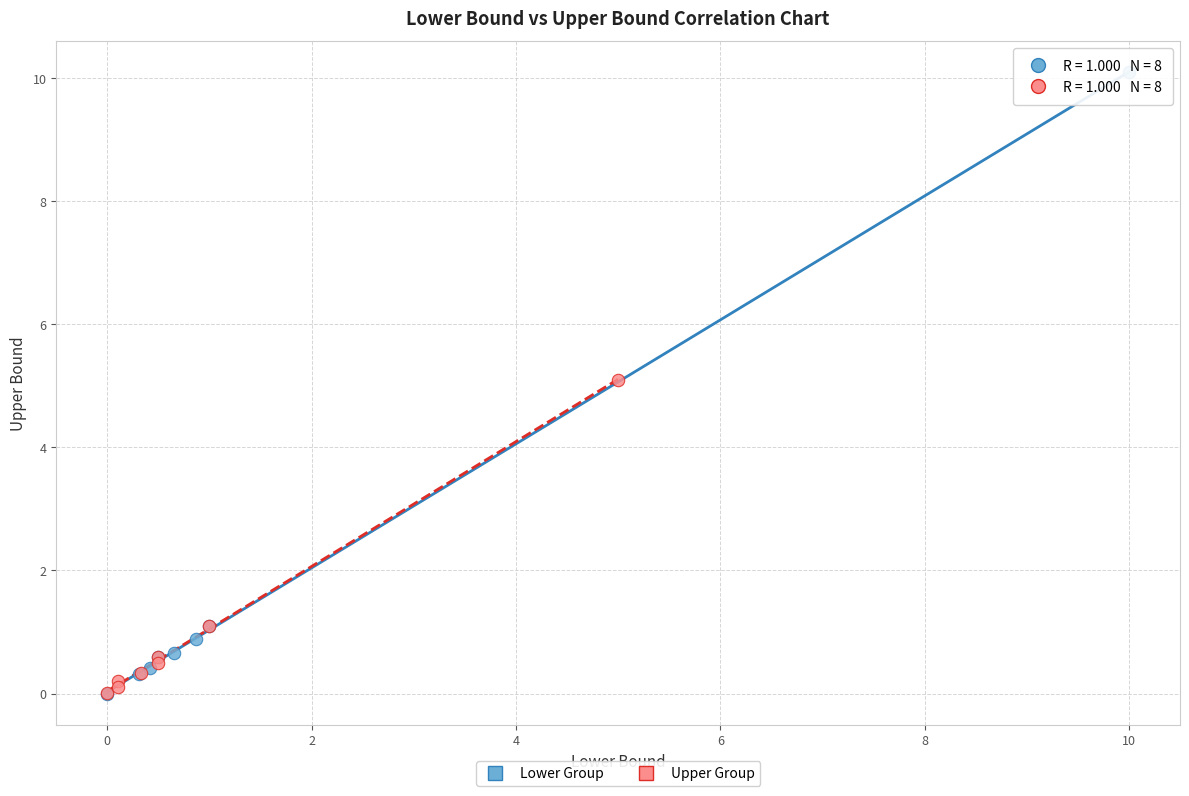

Which series reaches the maximum Y coordinate?

Lower Group